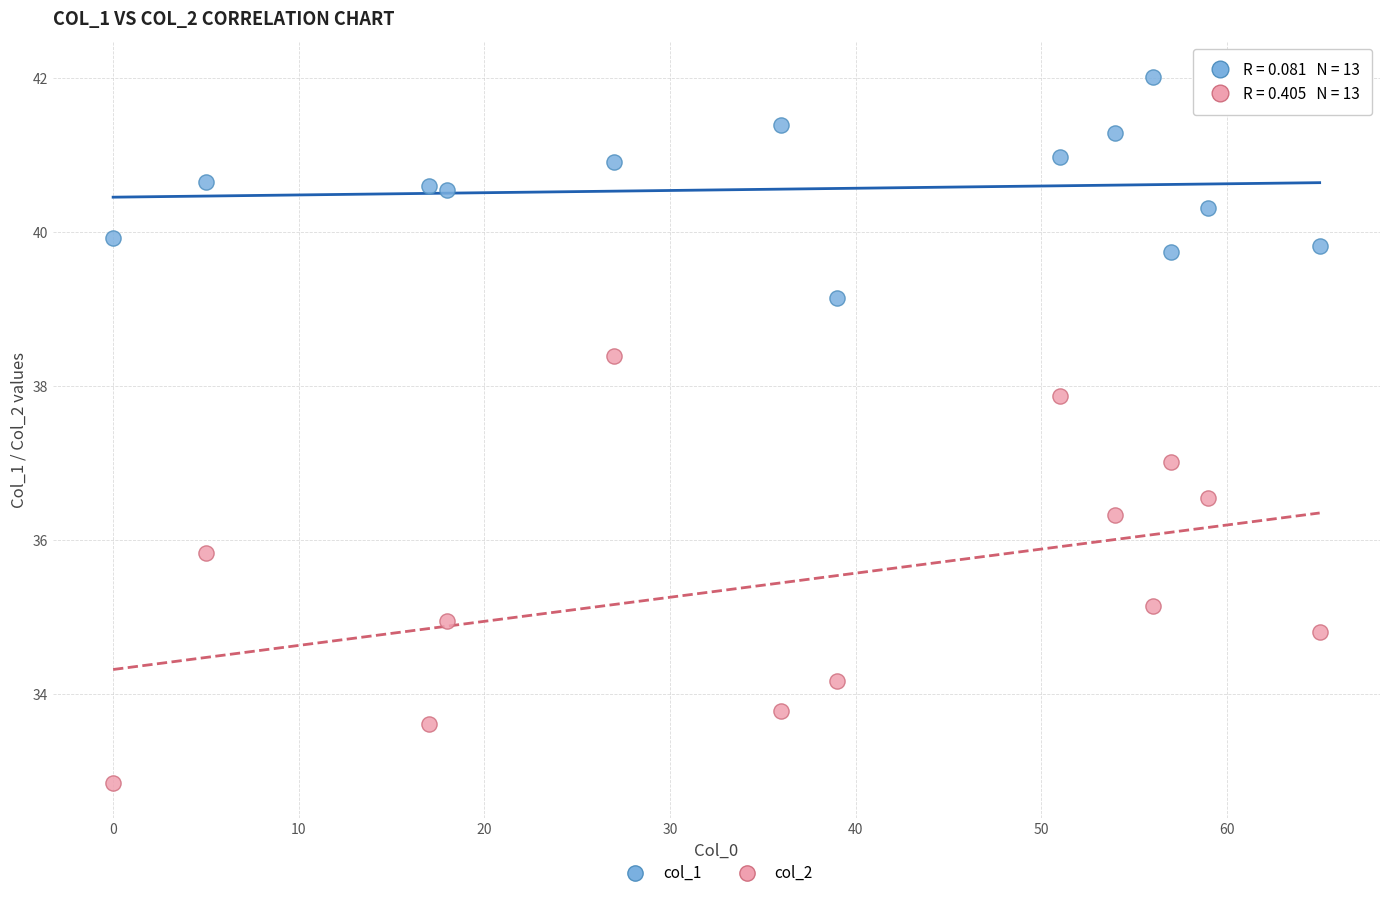

Across all data points, what is the range of Y values (max minus min)?

9.2